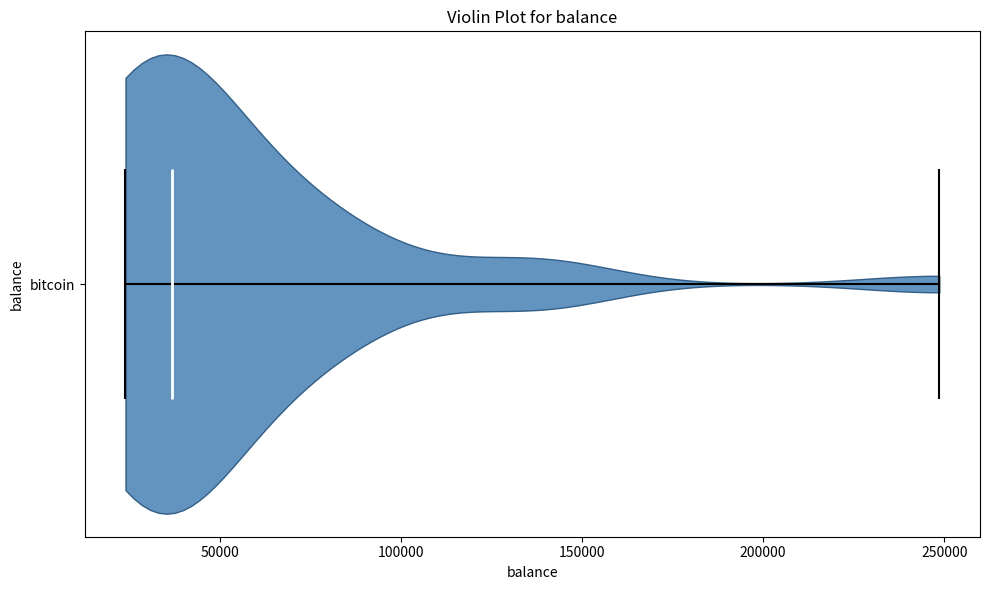

Read this violin plot against the x-axis: where its median line is, and the lowest and highest points the violin reaches. The values are not printed on the chart, so give them approximately, as read against the axis.

median line 35000, lowest point 25000, highest point 250000